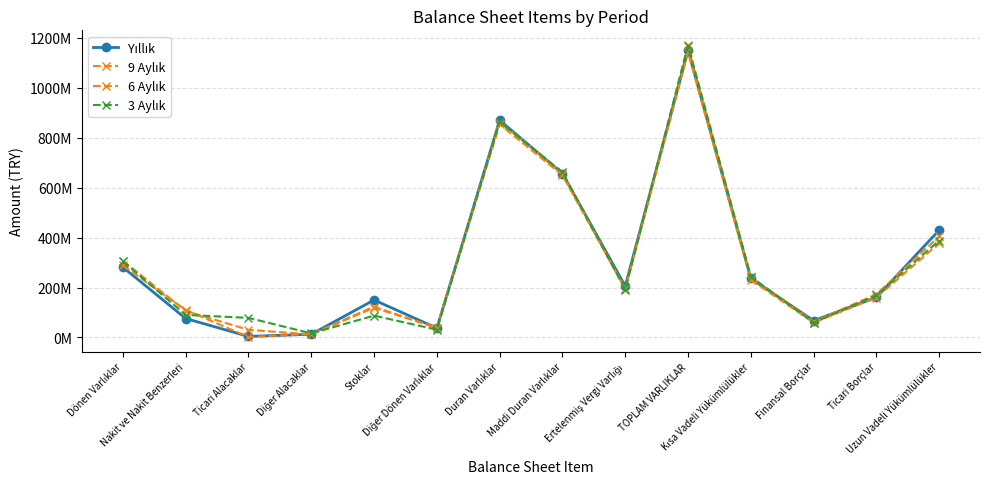

Is this an area chart (filled region under the line)?

No